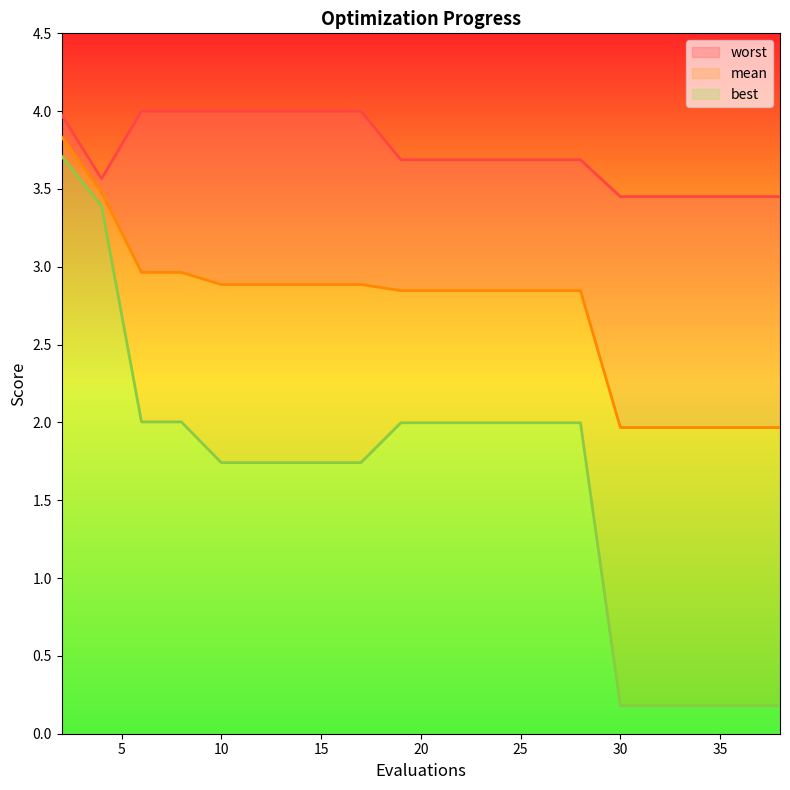

What is the total value across all series at 17?

8.6